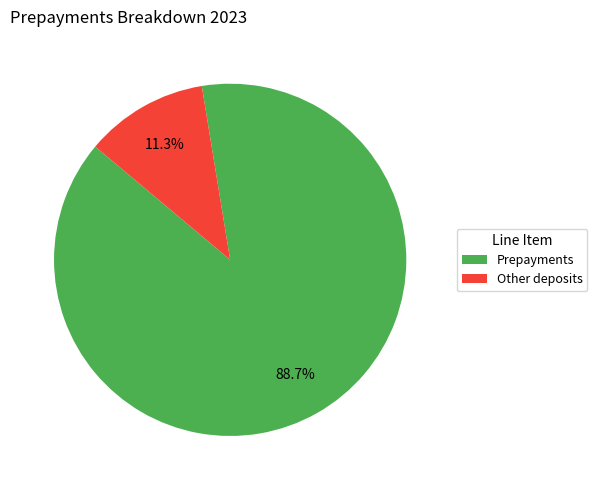

What is the largest slice in the pie chart?

Prepayments